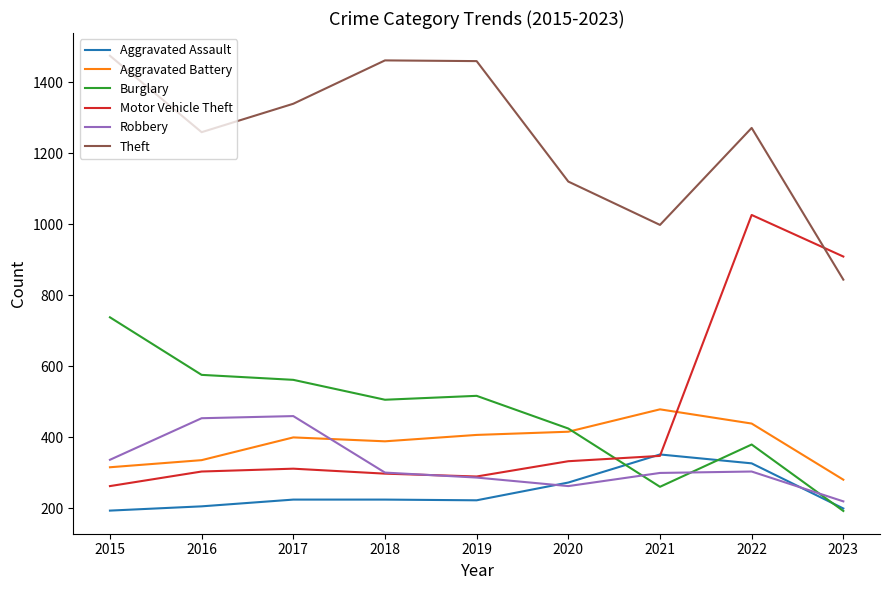

What is the spread (max minus min) of values at 2019?

1236